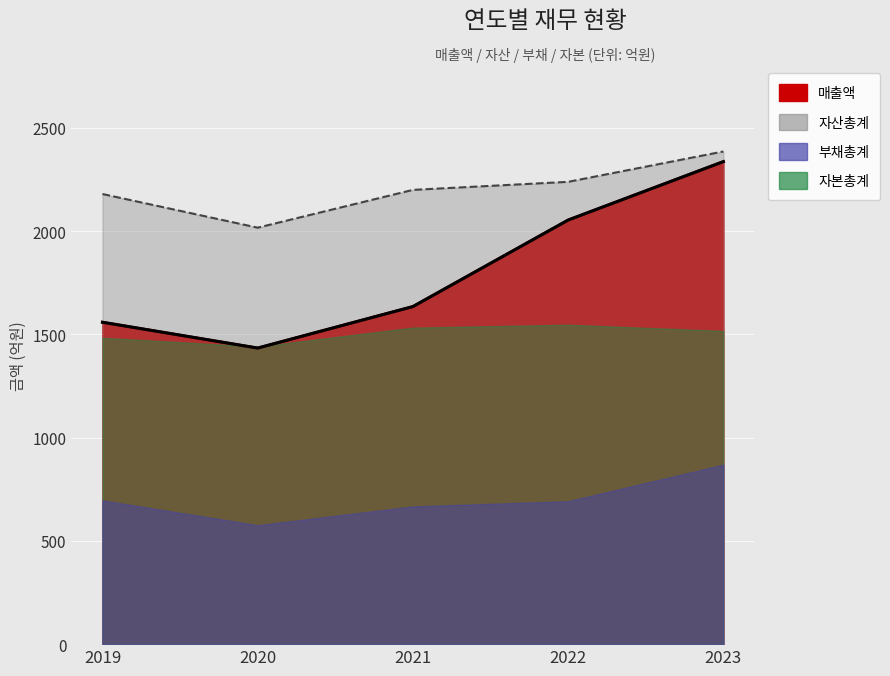

What is the sum of the values at 2023 and 2020?

3771